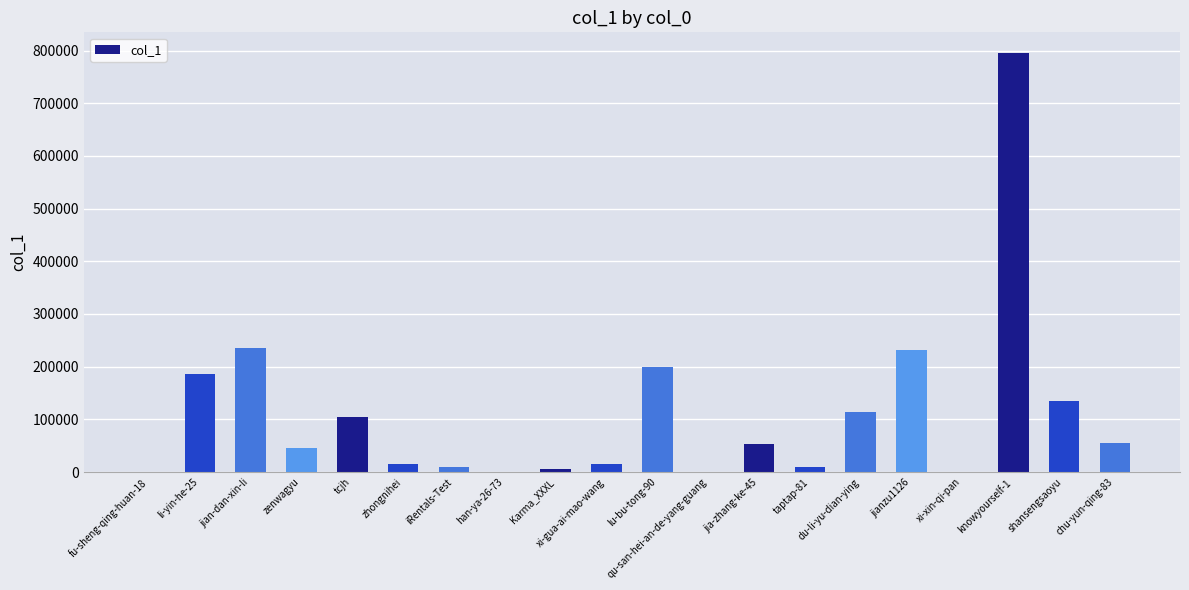

Is it true that the value at jian-dan-xin-li is 235821?

True